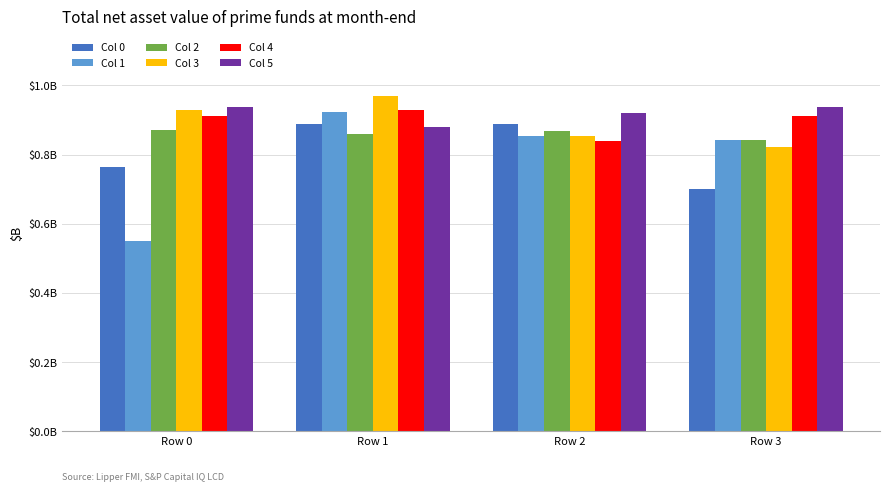

What are all the series names shown in the legend?

Col 0, Col 1, Col 2, Col 3, Col 4, Col 5